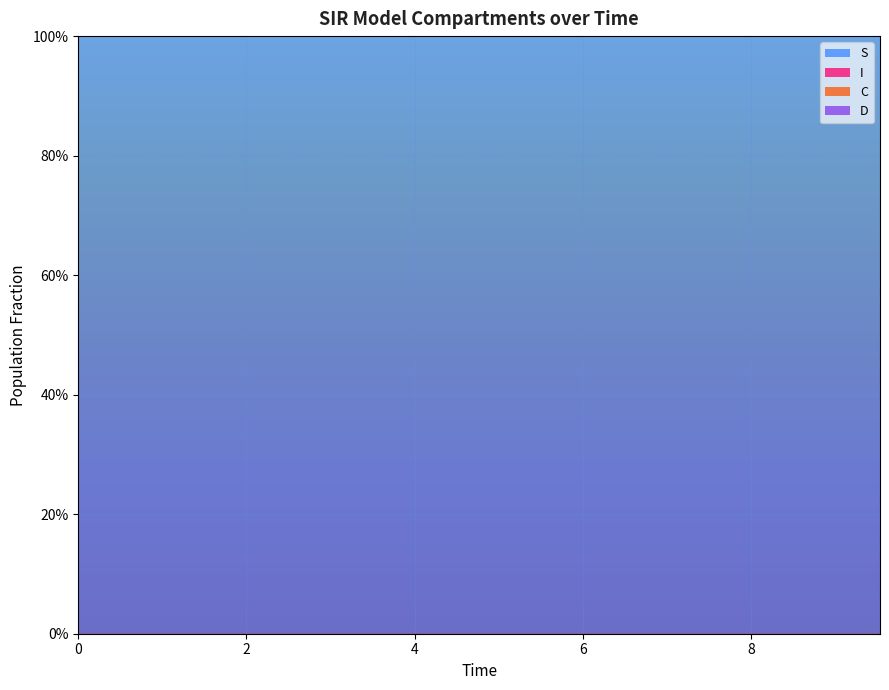

Reading left to right, list all the values displayed in this chart.

S: 0.0=1.0	0.5016722408026756=1.0	1.0033444816053512=1.0	1.5050167224080266=1.0	2.0066889632107023=1.0	2.508361204013378=1.0	3.0100334448160533=1.0	3.511705685618729=1.0	4.013377926421405=1.0	4.51505016722408=1.0	5.016722408026756=1.0	5.518394648829432=1.0	6.020066889632107=1.0	6.521739130434782=1.0	7.023411371237458=1.0	7.525083612040134=1.0	8.02675585284281=1.0	8.528428093645484=1.0	9.03010033444816=1.0	9.531772575250836=1.0
I: 0.0=0.0	0.5016722408026756=0.0	1.0033444816053512=0.0	1.5050167224080266=0.0	2.0066889632107023=0.0	2.508361204013378=0.0	3.0100334448160533=0.0	3.511705685618729=0.0	4.013377926421405=0.0	4.51505016722408=0.0	5.016722408026756=0.0	5.518394648829432=0.0	6.020066889632107=0.0	6.521739130434782=0.0	7.023411371237458=0.0	7.525083612040134=0.0	8.02675585284281=0.0	8.528428093645484=0.0	9.03010033444816=0.0	9.531772575250836=0.0
C: 0.0=0.5	0.5016722408026756=0.5	1.0033444816053512=0.5	1.5050167224080266=0.4	2.0066889632107023=0.4	2.508361204013378=0.4	3.0100334448160533=0.4	3.511705685618729=0.4	4.013377926421405=0.3	4.51505016722408=0.3	5.016722408026756=0.3	5.518394648829432=0.3	6.020066889632107=0.3	6.521739130434782=0.3	7.023411371237458=0.2	7.525083612040134=0.2	8.02675585284281=0.2	8.528428093645484=0.2	9.03010033444816=0.2	9.531772575250836=0.2
D: 0.0=0.5	0.5016722408026756=0.5	1.0033444816053512=0.5	1.5050167224080266=0.6	2.0066889632107023=0.6	2.508361204013378=0.6	3.0100334448160533=0.6	3.511705685618729=0.6	4.013377926421405=0.7	4.51505016722408=0.7	5.016722408026756=0.7	5.518394648829432=0.7	6.020066889632107=0.7	6.521739130434782=0.7	7.023411371237458=0.8	7.525083612040134=0.8	8.02675585284281=0.8	8.528428093645484=0.8	9.03010033444816=0.8	9.531772575250836=0.8